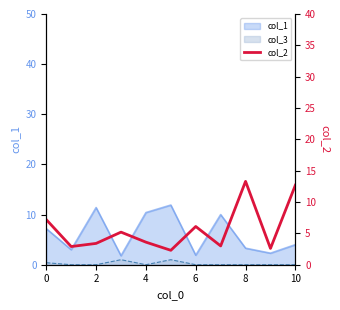

What is the difference between the second highest and second lowest values?

10.1